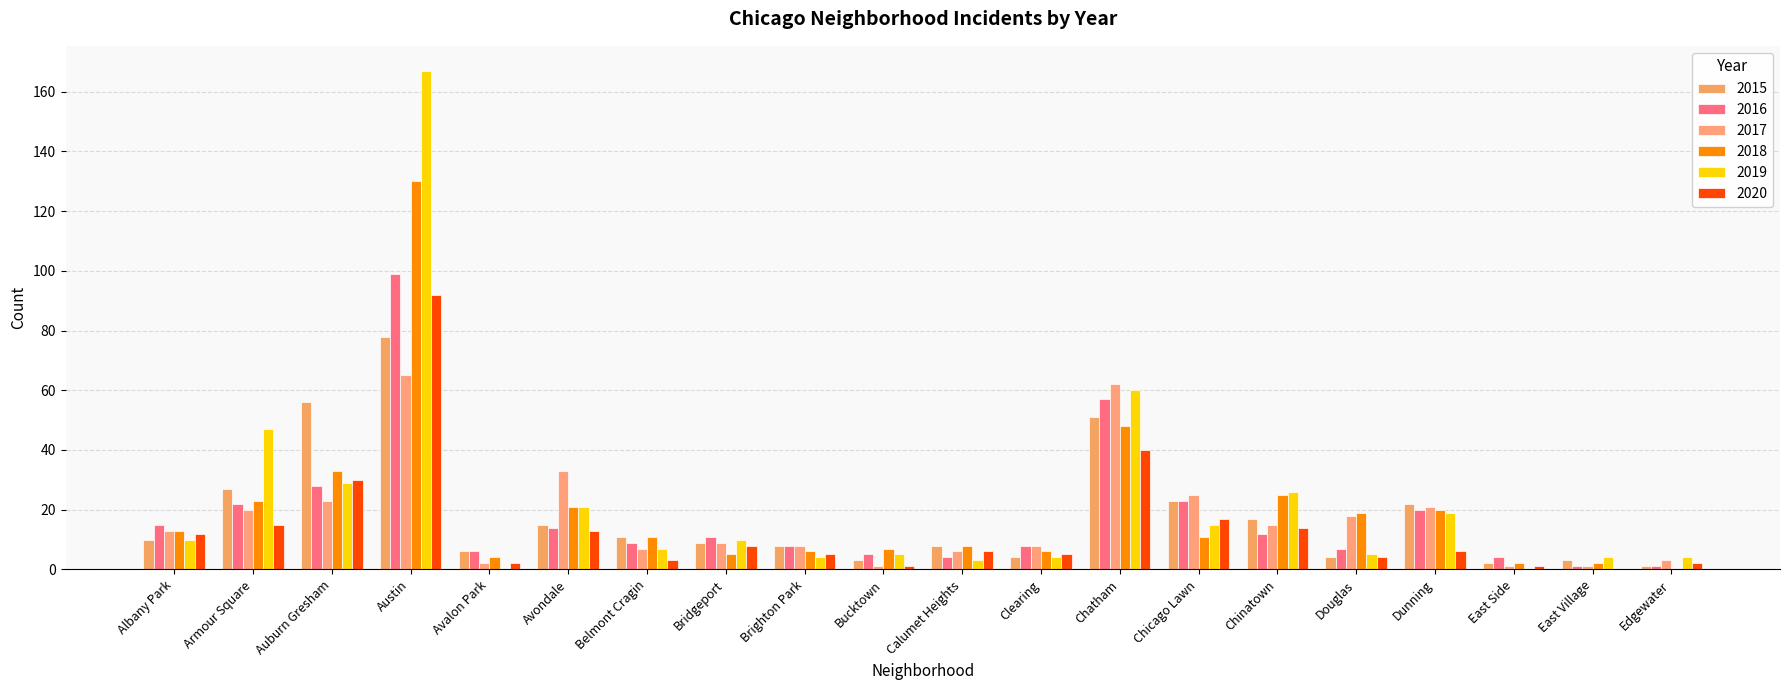

Reading left to right, list all the values displayed in this chart.

2015: Albany Park=10	Armour Square=27	Auburn Gresham=56	Austin=78	Avalon Park=6	Avondale=15	Belmont Cragin=11	Bridgeport=9	Brighton Park=8	Bucktown=3	Calumet Heights=8	Clearing=4	Chatham=51	Chicago Lawn=23	Chinatown=17	Douglas=4	Dunning=22	East Side=2	East Village=3	Edgewater=1
2016: Albany Park=15	Armour Square=22	Auburn Gresham=28	Austin=99	Avalon Park=6	Avondale=14	Belmont Cragin=9	Bridgeport=11	Brighton Park=8	Bucktown=5	Calumet Heights=4	Clearing=8	Chatham=57	Chicago Lawn=23	Chinatown=12	Douglas=7	Dunning=20	East Side=4	East Village=1	Edgewater=1
2017: Albany Park=13	Armour Square=20	Auburn Gresham=23	Austin=65	Avalon Park=2	Avondale=33	Belmont Cragin=7	Bridgeport=9	Brighton Park=8	Bucktown=1	Calumet Heights=6	Clearing=8	Chatham=62	Chicago Lawn=25	Chinatown=15	Douglas=18	Dunning=21	East Side=1	East Village=1	Edgewater=3
2018: Albany Park=13	Armour Square=23	Auburn Gresham=33	Austin=130	Avalon Park=4	Avondale=21	Belmont Cragin=11	Bridgeport=5	Brighton Park=6	Bucktown=7	Calumet Heights=8	Clearing=6	Chatham=48	Chicago Lawn=11	Chinatown=25	Douglas=19	Dunning=20	East Side=2	East Village=2	Edgewater=0
2019: Albany Park=10	Armour Square=47	Auburn Gresham=29	Austin=167	Avalon Park=0	Avondale=21	Belmont Cragin=7	Bridgeport=10	Brighton Park=4	Bucktown=5	Calumet Heights=3	Clearing=4	Chatham=60	Chicago Lawn=15	Chinatown=26	Douglas=5	Dunning=19	East Side=0	East Village=4	Edgewater=4
2020: Albany Park=12	Armour Square=15	Auburn Gresham=30	Austin=92	Avalon Park=2	Avondale=13	Belmont Cragin=3	Bridgeport=8	Brighton Park=5	Bucktown=1	Calumet Heights=6	Clearing=5	Chatham=40	Chicago Lawn=17	Chinatown=14	Douglas=4	Dunning=6	East Side=1	East Village=0	Edgewater=2